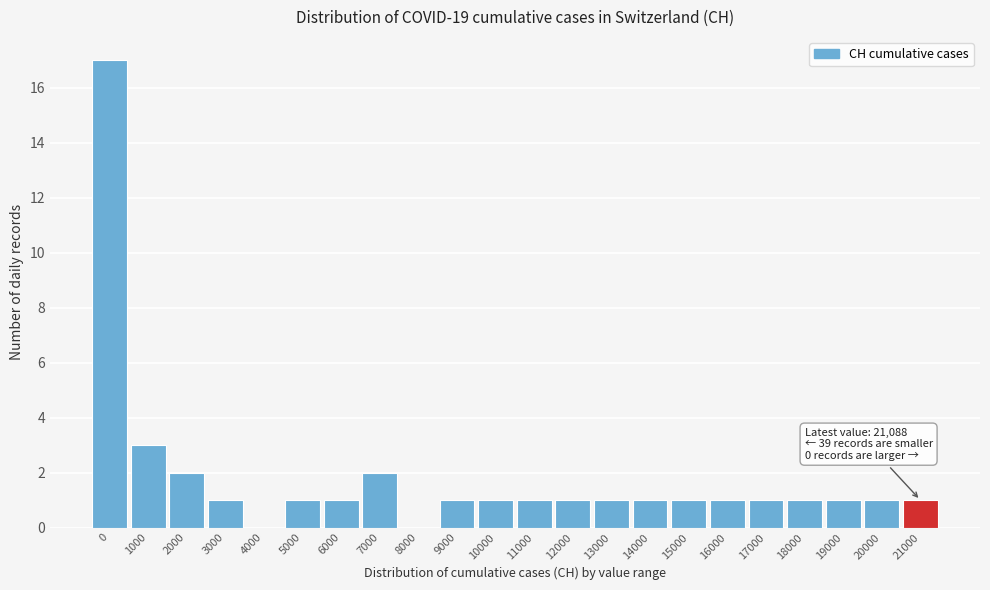

Reading left to right, what are all the values shown in this chart?

0=17	1000=3	2000=2	3000=1	4000=0	5000=1	6000=1	7000=2	8000=0	9000=1	10000=1	11000=1	12000=1	13000=1	14000=1	15000=1	16000=1	17000=1	18000=1	19000=1	20000=1	21000=1